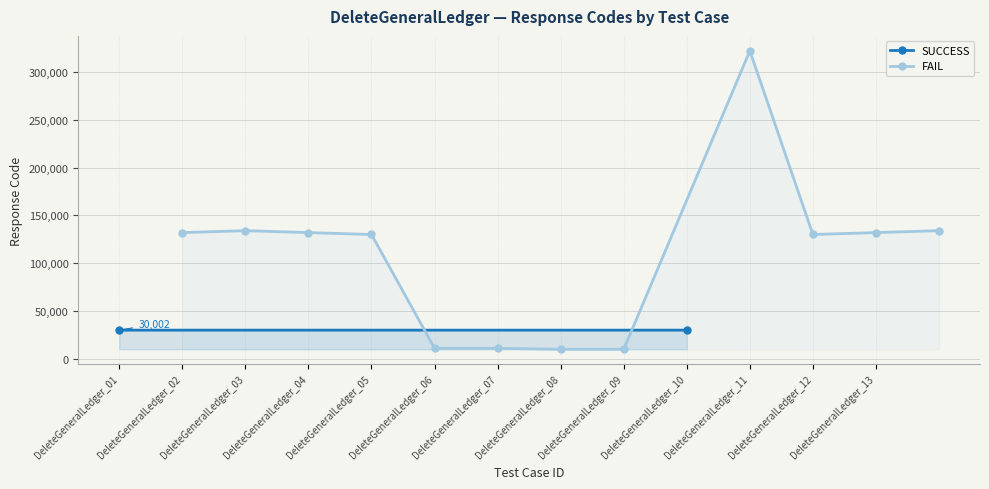

How many values in the FAIL series are below 132001?

6